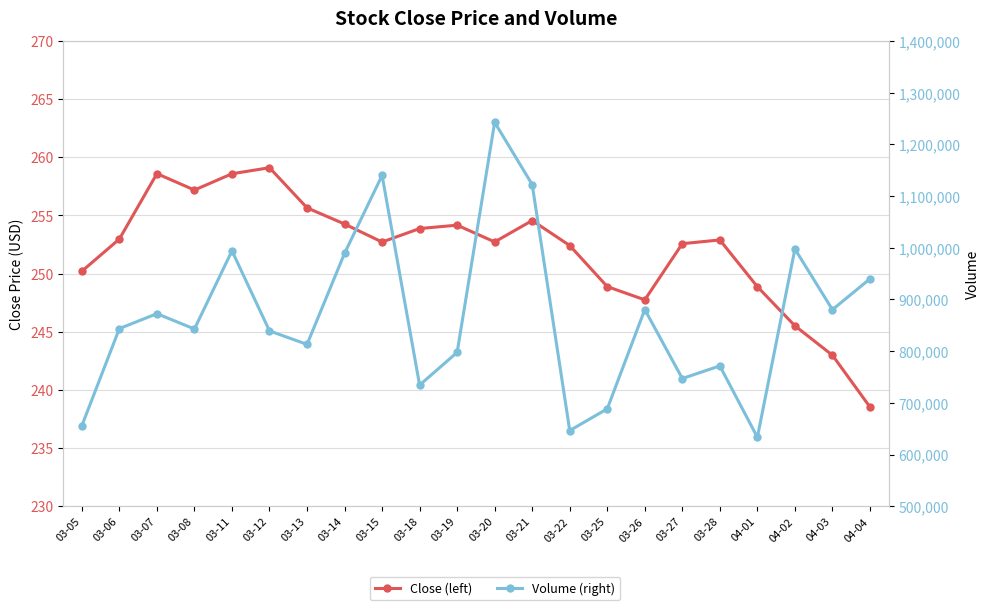

Rank the series by their maximum value, from highest to lowest.

Volume (right), Close (left)